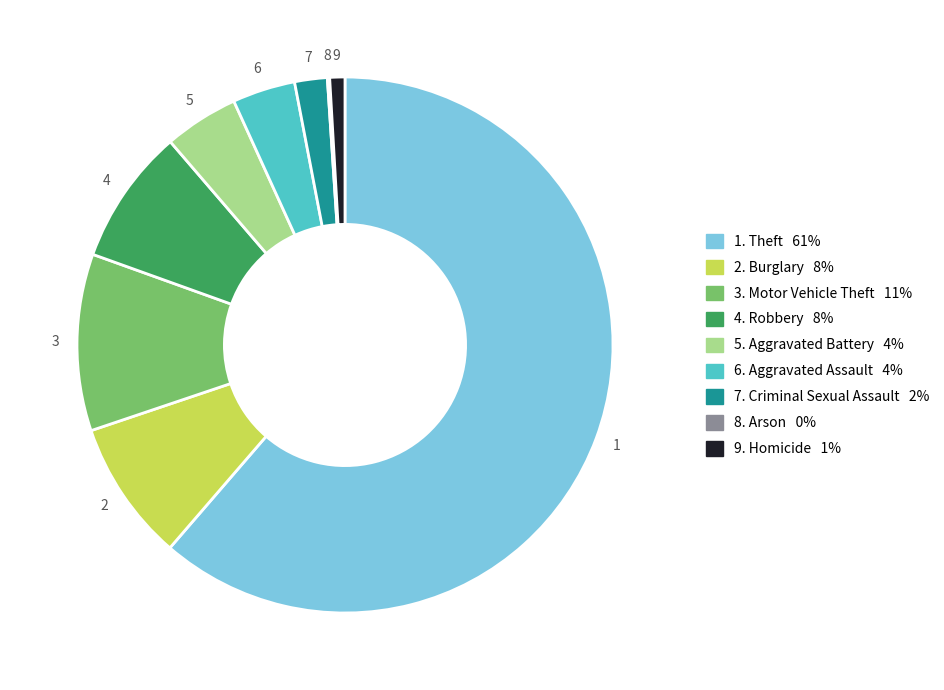

Does any single category account for the majority?

Yes